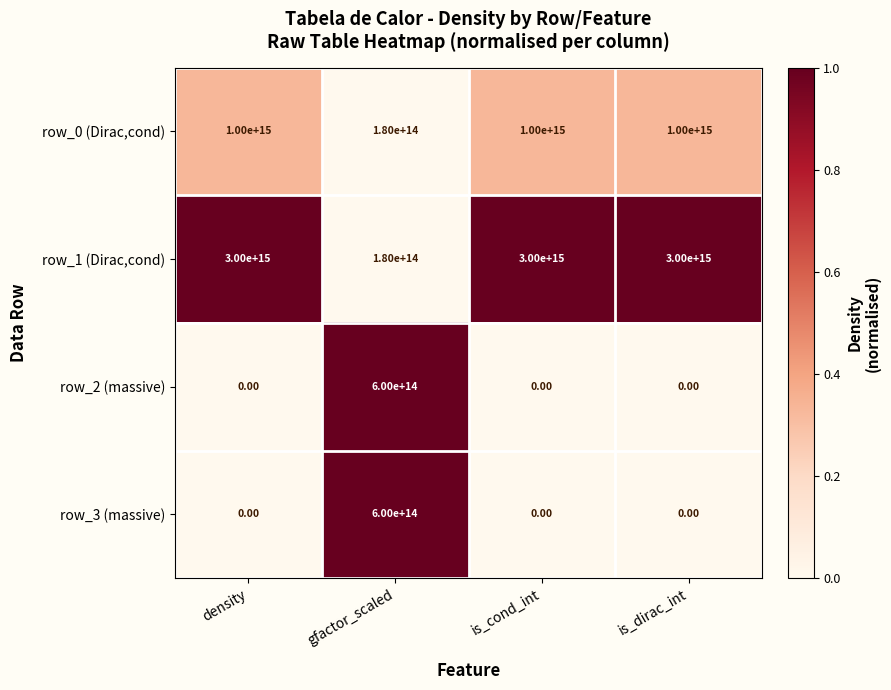

Which series has the largest total across all categories?

row_1 (Dirac,cond)